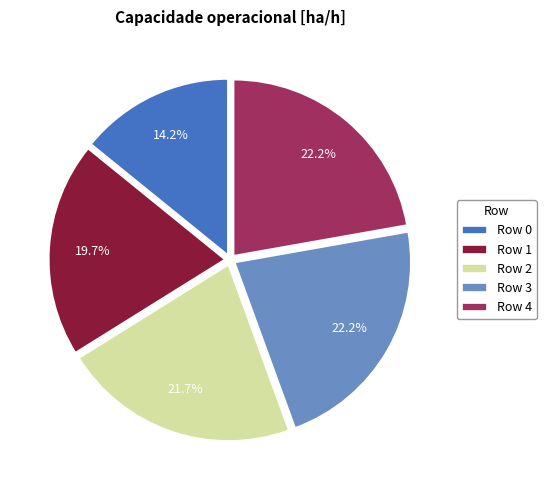

Which has a higher value, Row 3 or Row 1?

Row 3